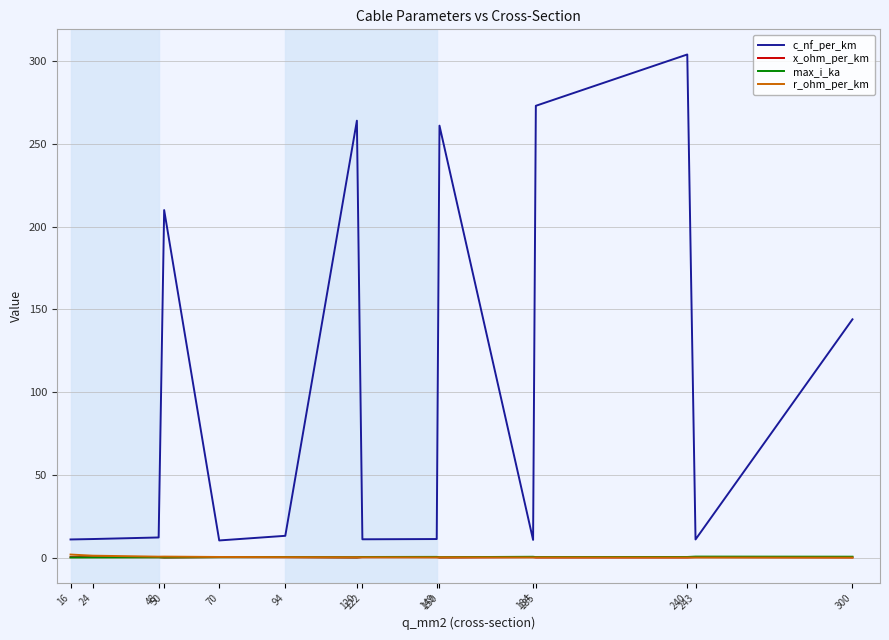

Which series has the largest total across all categories?

c_nf_per_km